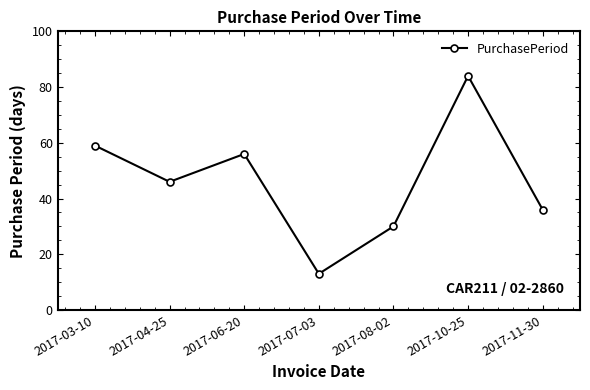

How many categories are shown in the chart?

7